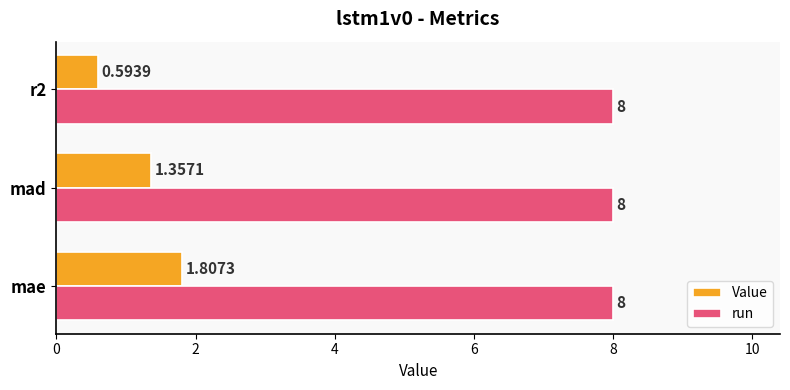

At which category is the sum across all series the highest?

mae